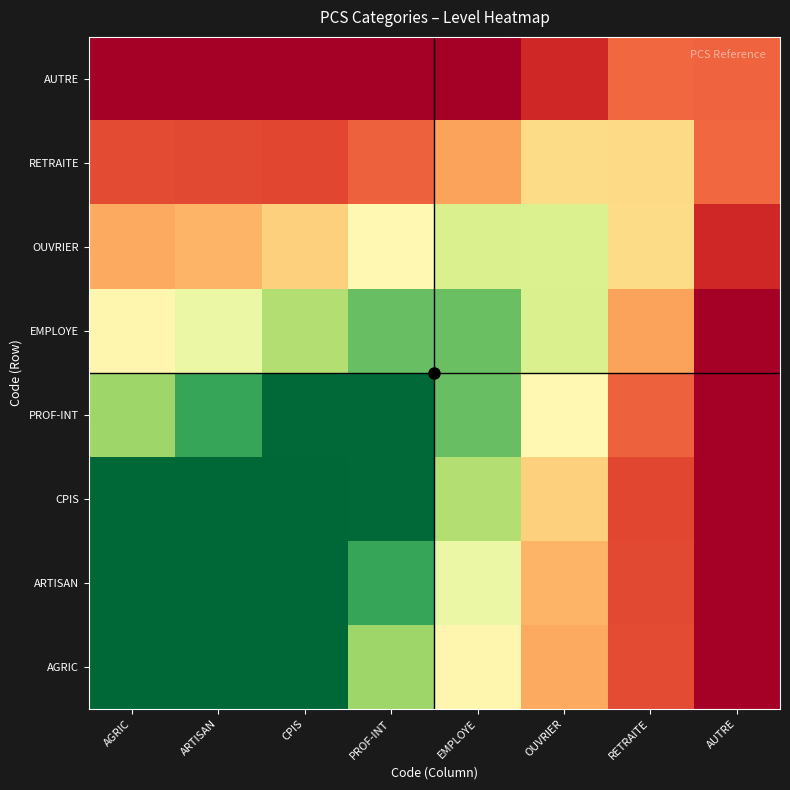

How many series are shown in this chart?

8